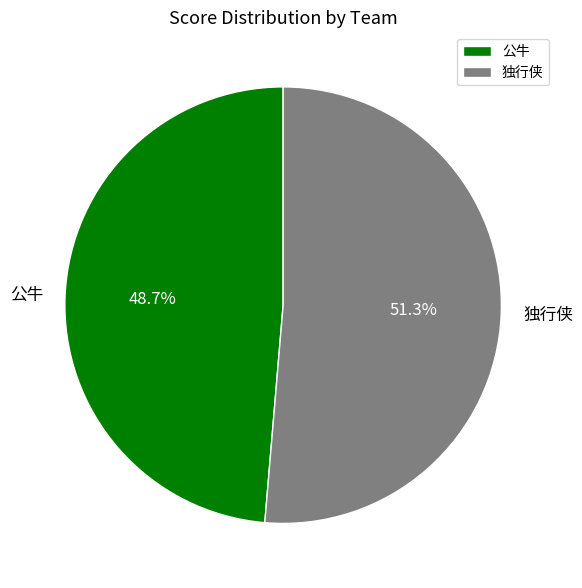

Combined, do 独行侠 and 公牛 account for over 50%?

Yes